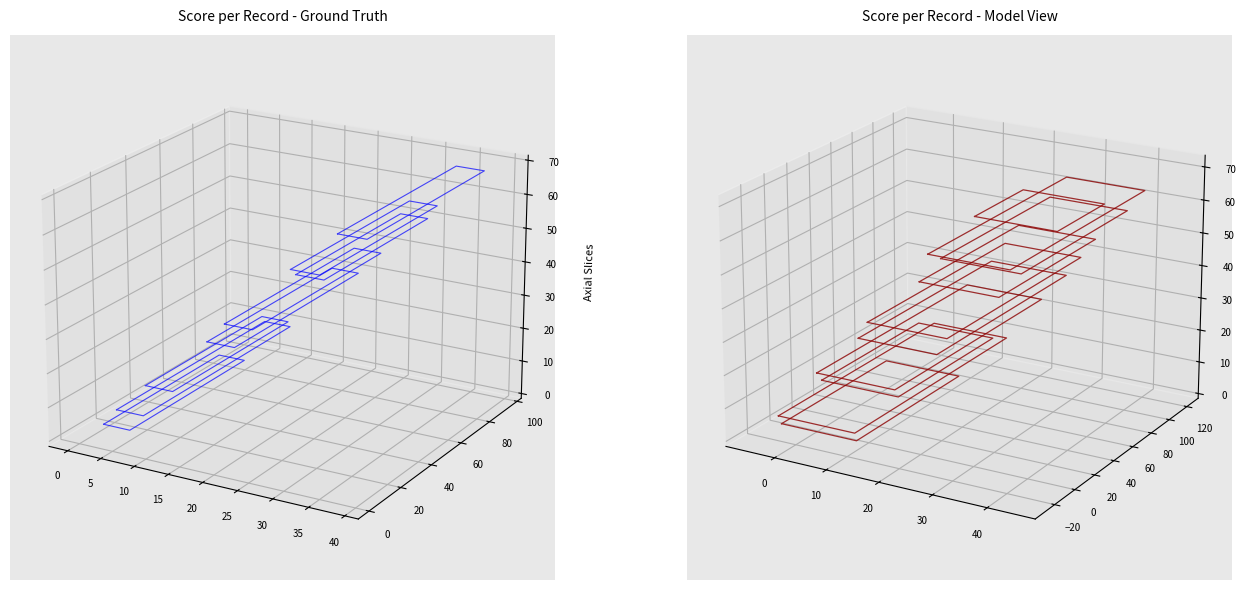

True or false: the data shows -0.0 at 0.

True